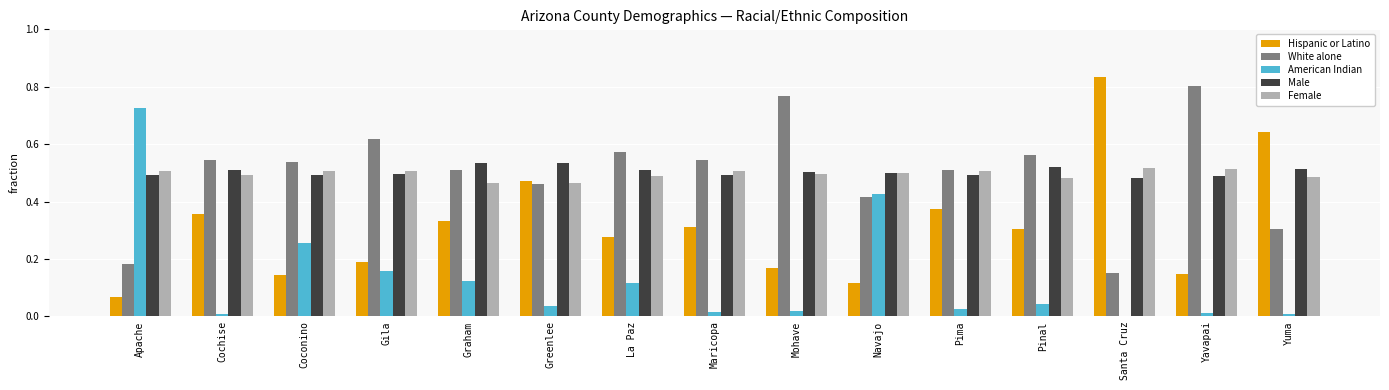

What is the sum of all American Indian values?

2.0